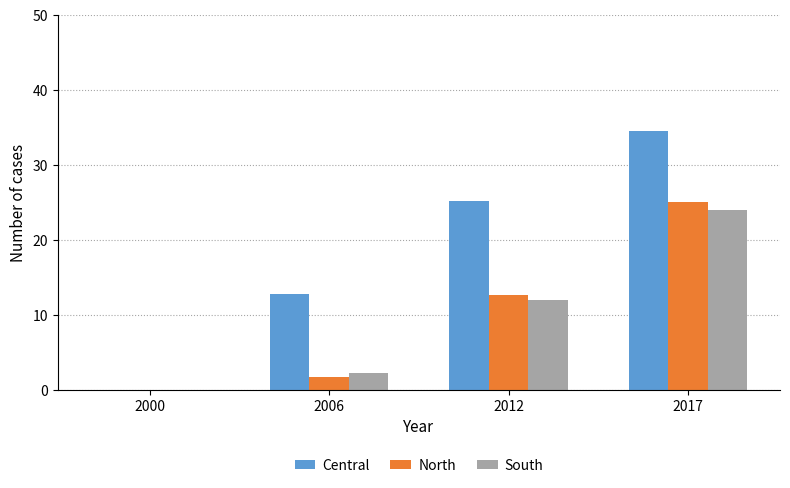

What is the total value across all series at 2017?

83.5